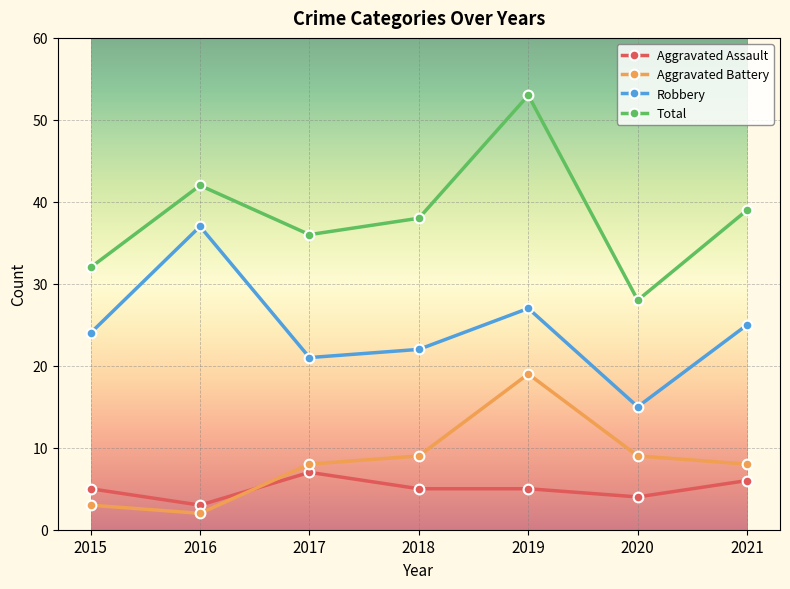

Reading right to left, transcribe all the data shown in this chart.

Aggravated Assault: 2021=6	2020=4	2019=5	2018=5	2017=7	2016=3	2015=5
Aggravated Battery: 2021=8	2020=9	2019=19	2018=9	2017=8	2016=2	2015=3
Robbery: 2021=25	2020=15	2019=27	2018=22	2017=21	2016=37	2015=24
Total: 2021=39	2020=28	2019=53	2018=38	2017=36	2016=42	2015=32